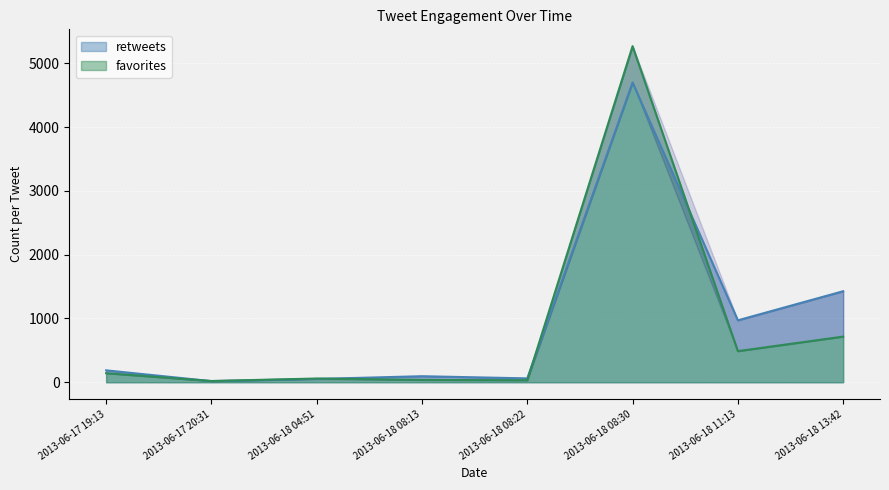

Reading left to right, transcribe all the data shown in this chart.

retweets: 187	18	52	95	61	4698	971	1427
favorites: 142	20	59	37	32	5268	488	716